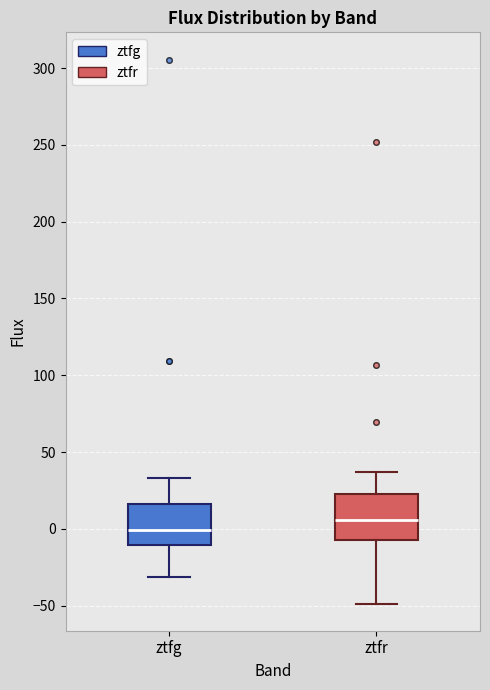

Reading left to right, read every box against the y-axis: the position of its median line, the range the box covers, and the ends of its whiskers. The values are not printed on the chart, so give them approximately, as read against the axis.

ztfg: median 0, box -10 to 15, whiskers -30 to 35
ztfr: median 5, box -5 to 20, whiskers -50 to 35